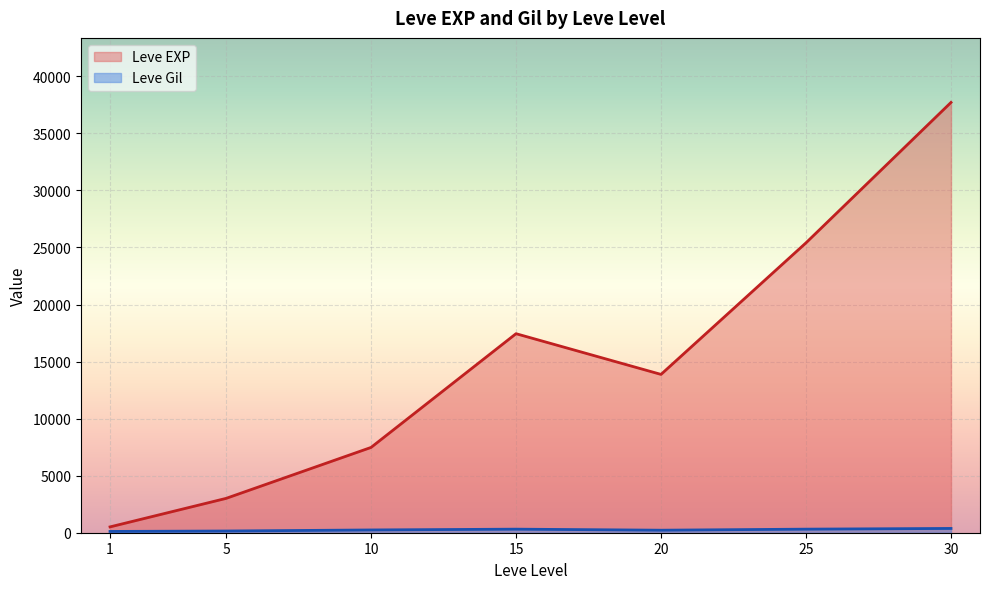

The Leve Gil series shows 296 at 25. True or false?

True